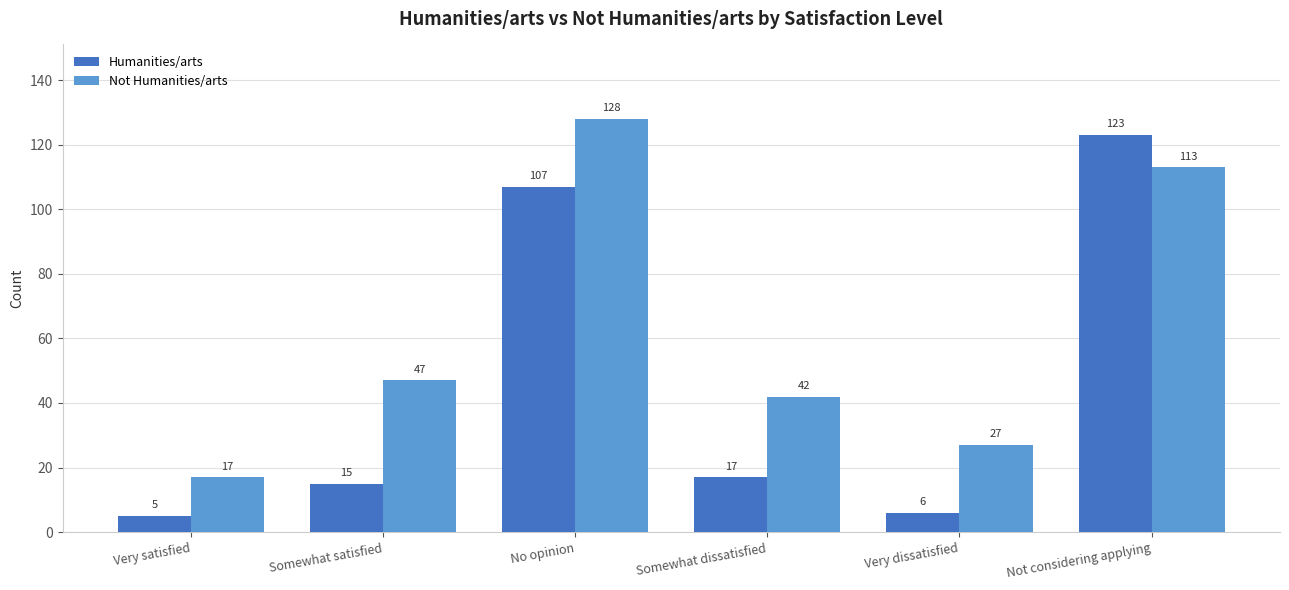

Are the bars grouped side by side (vs. stacked)?

Yes